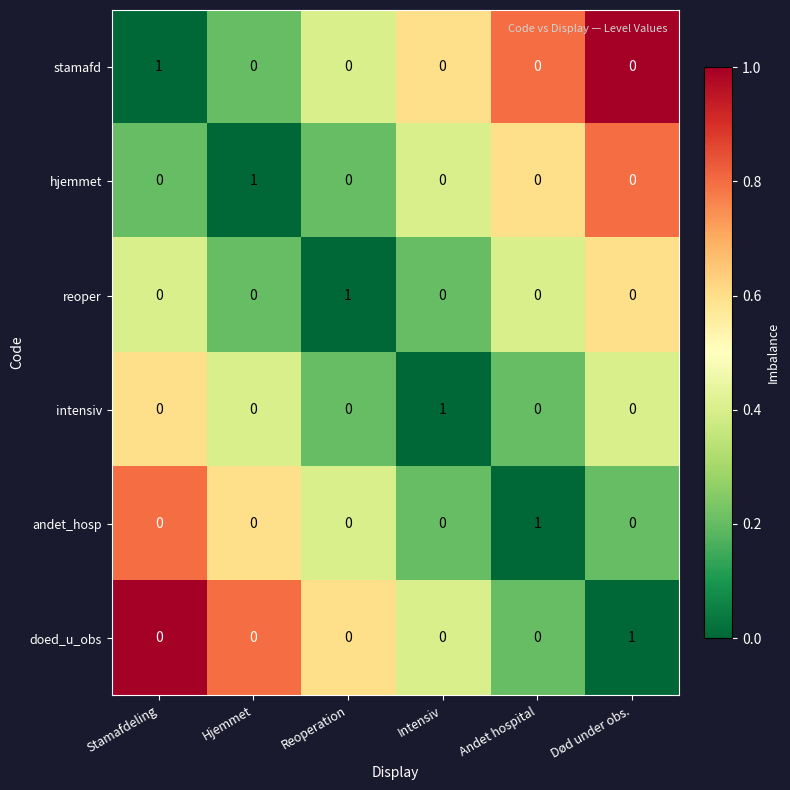

True or false: reoper has a value of 0 at Andet hospital.

True